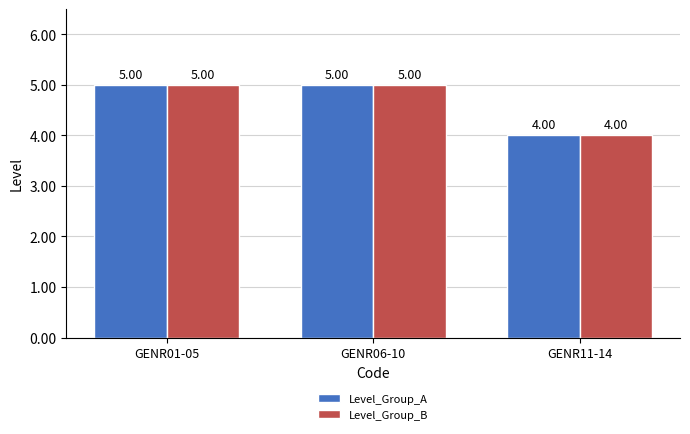

What is the sum of the Level_Group_A values at GENR11-14 and GENR06-10?

9